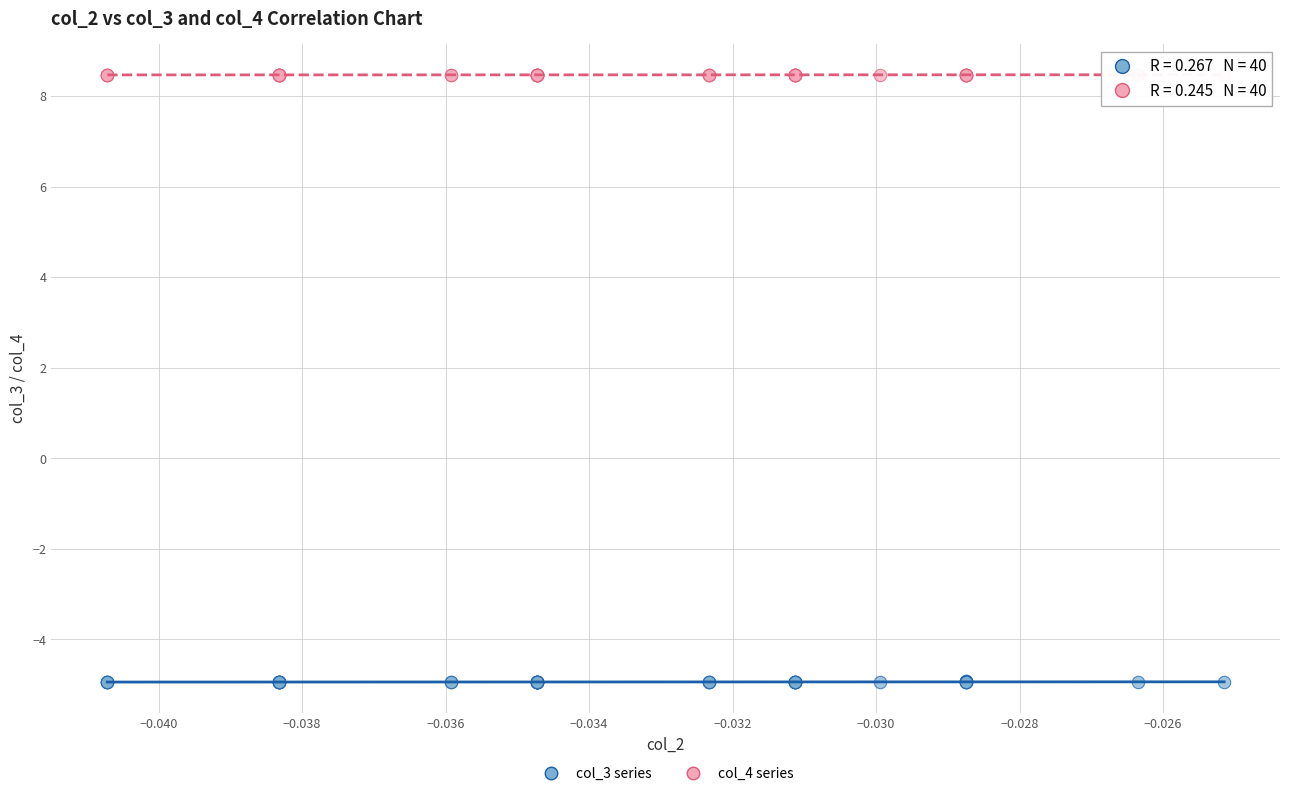

Which series has the widest spread of Y values?

col_3 series